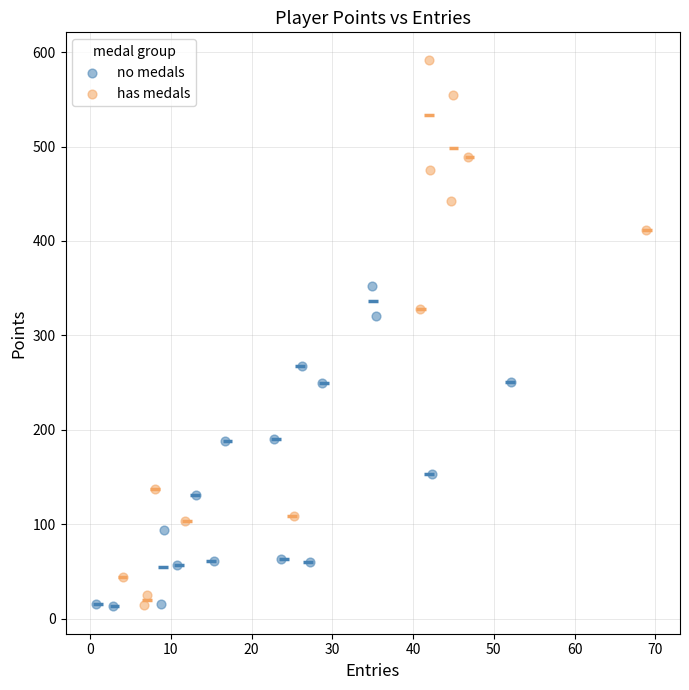

Which series has the widest spread of Y values?

has medals